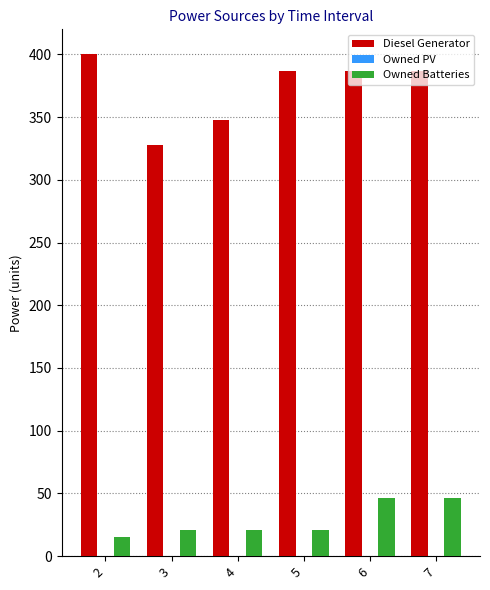

How many bars are there in each group?

2